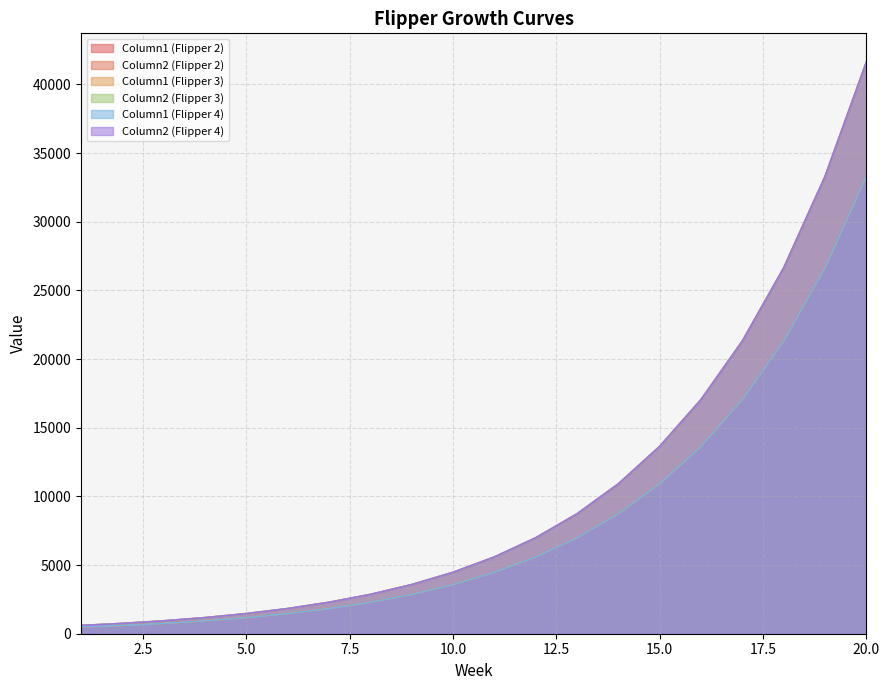

At which category is the sum across all series the highest?

20